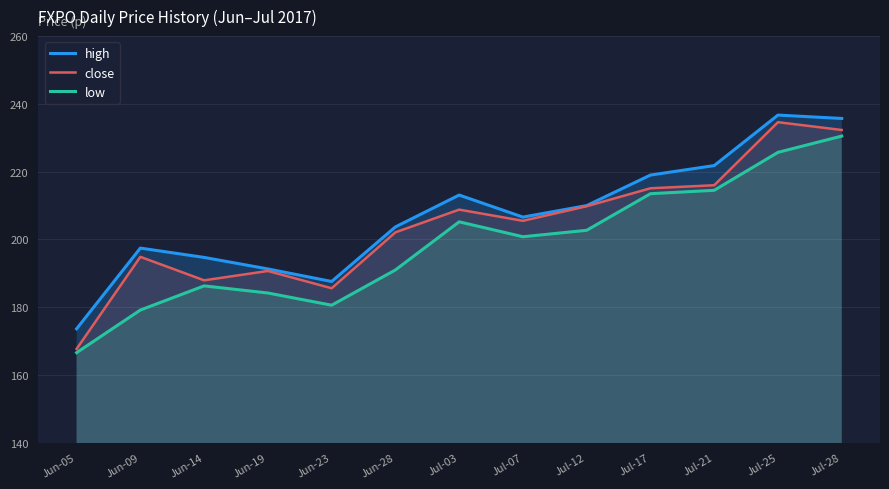

True or false: low and high intersect in this chart.

False